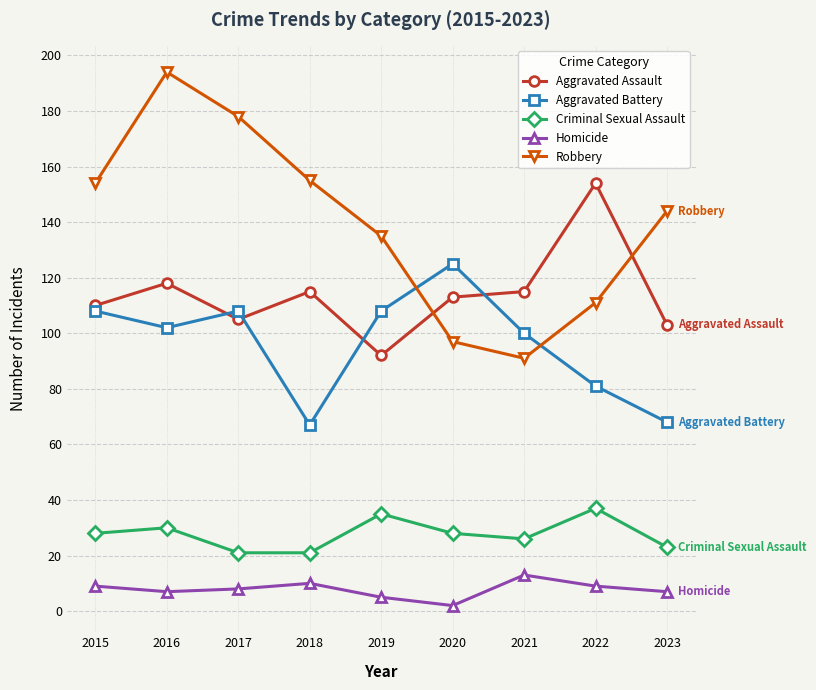

How many interior local valleys does the Aggravated Assault series have?

2